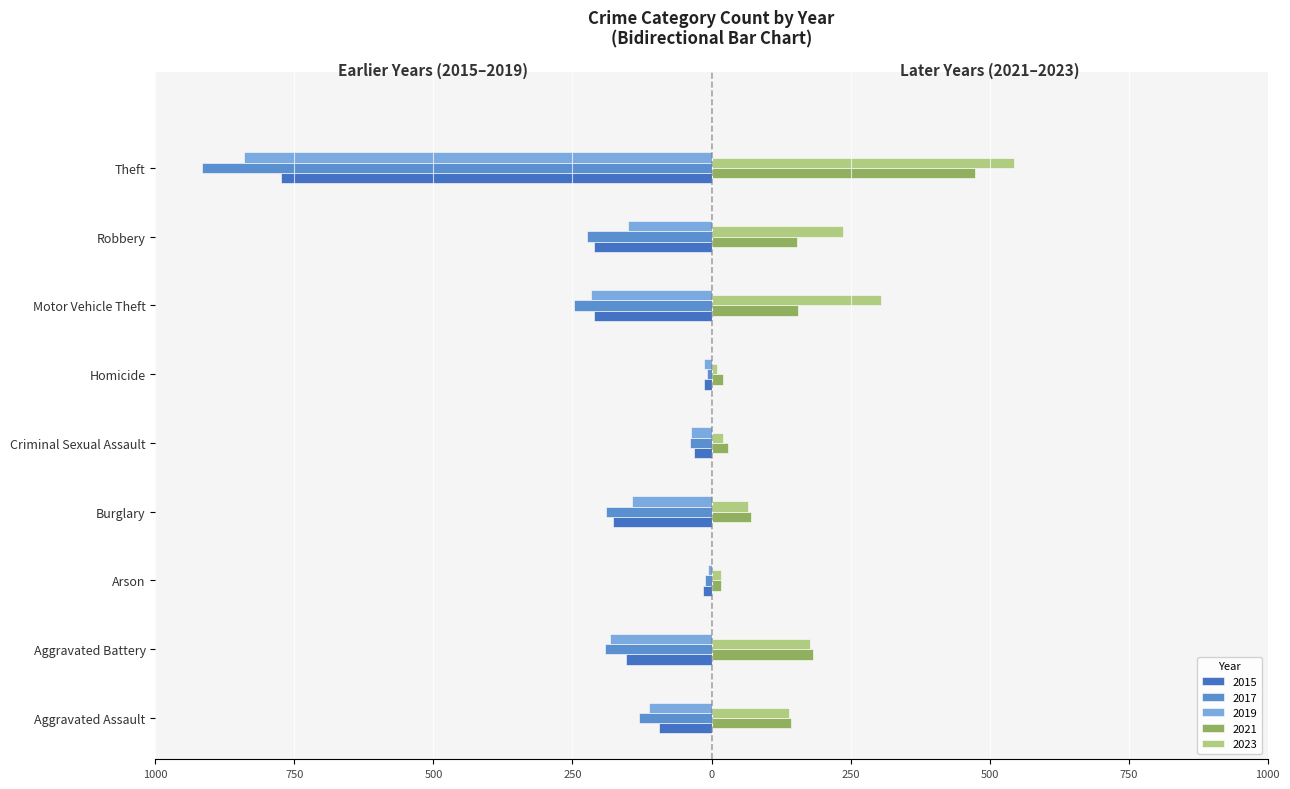

What position from the right is Homicide?

4